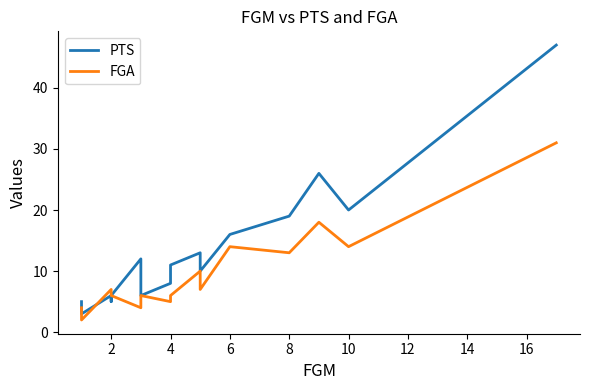

How many lines are shown in the chart?

2